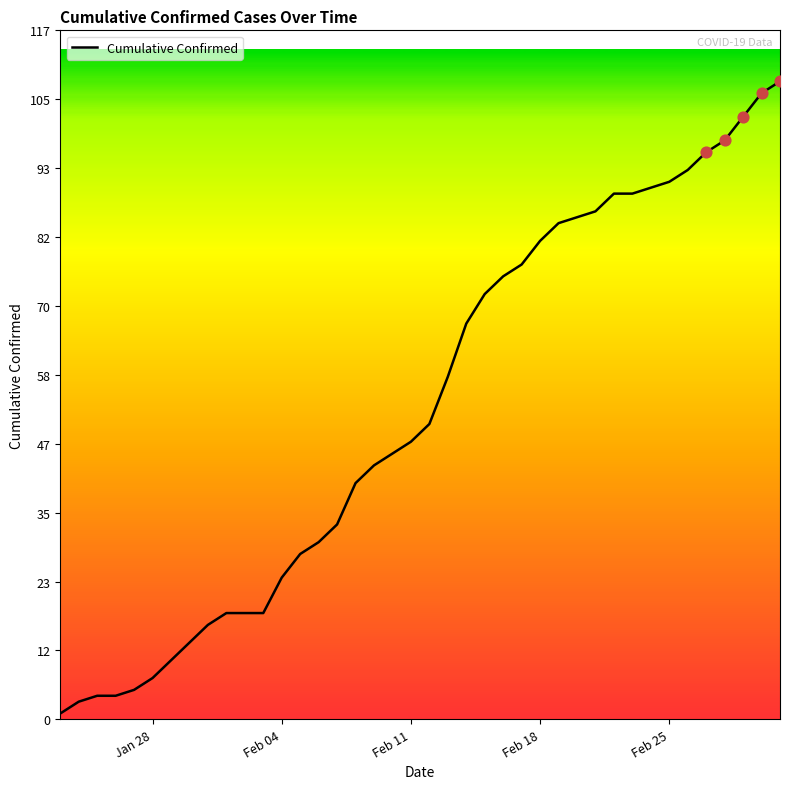

What is the greatest value displayed?

108